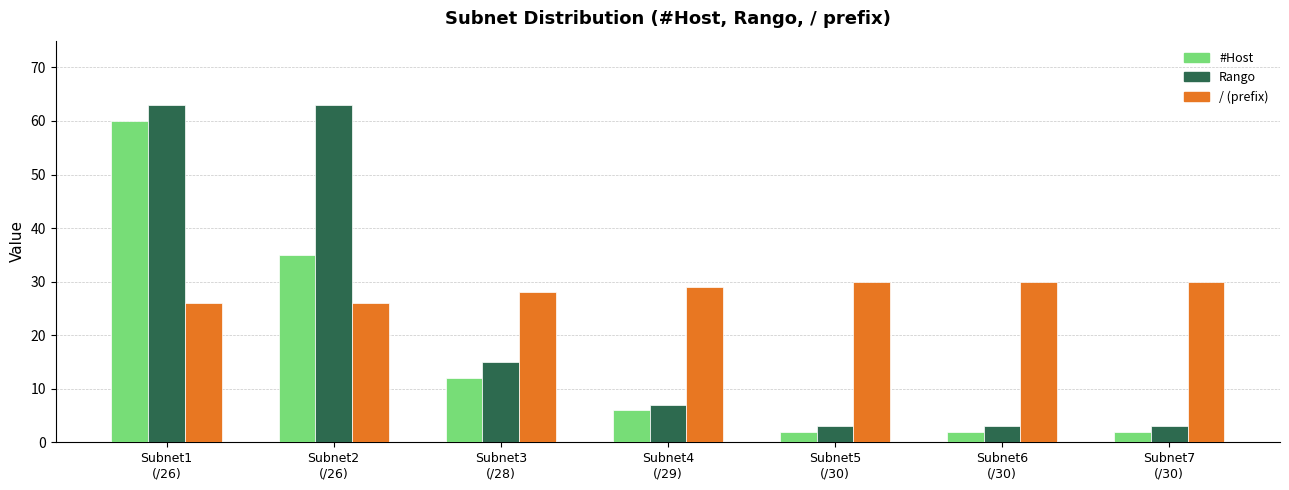

Reading left to right, transcribe all the data shown in this chart.

#Host: 60	35	12	6	2	2	2
Rango: 63	63	15	7	3	3	3
/: 26	26	28	29	30	30	30